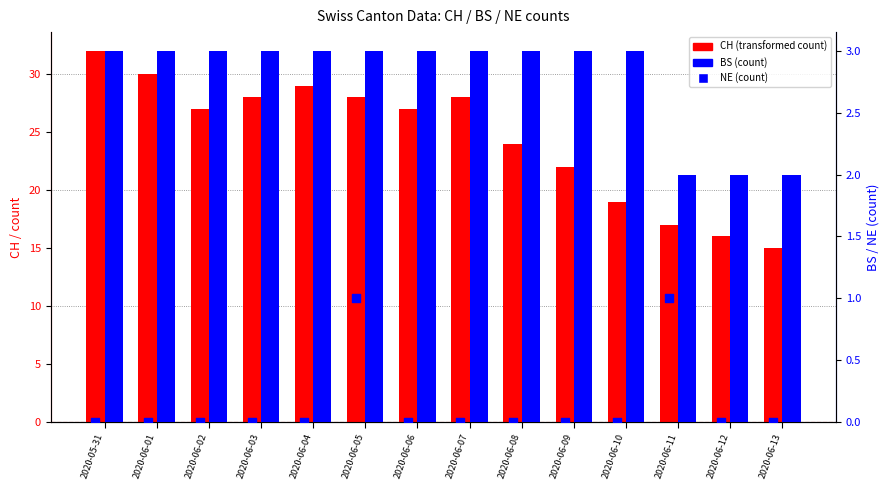

Which series contains the highest Y value?

CH (count)